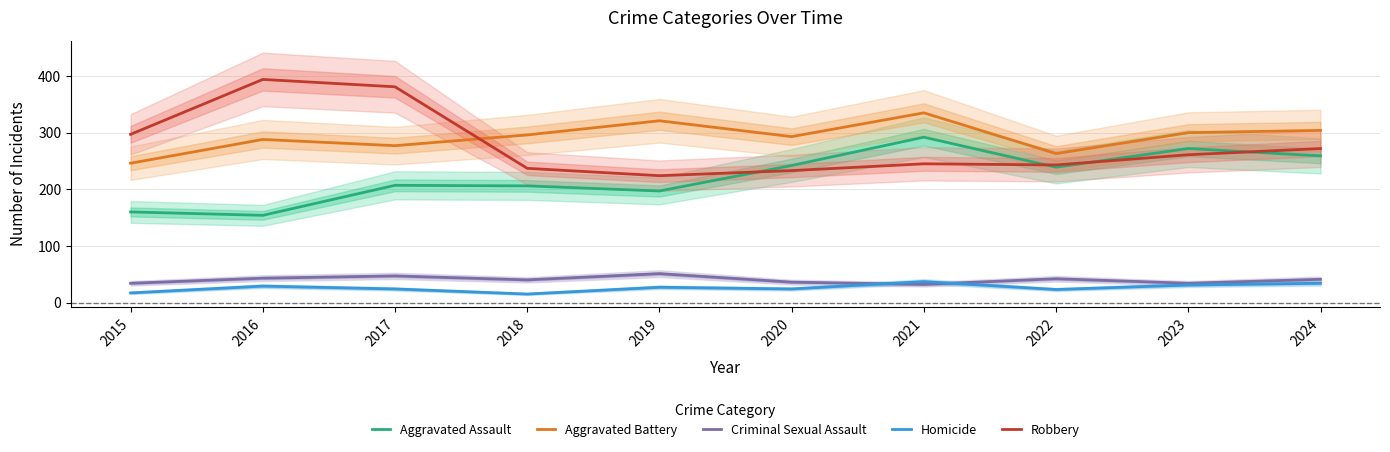

Is it true that Aggravated Assault equals 258 at 2019?

False